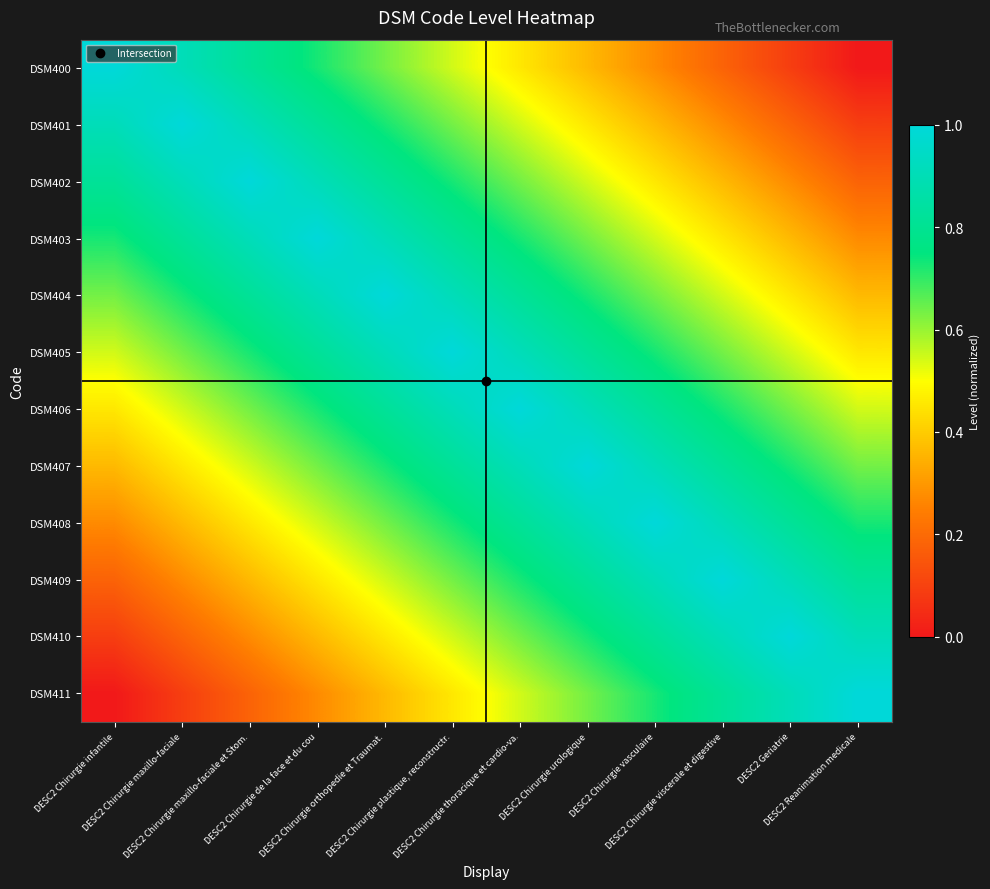

At how many categories does at least one series exceed 0?

12